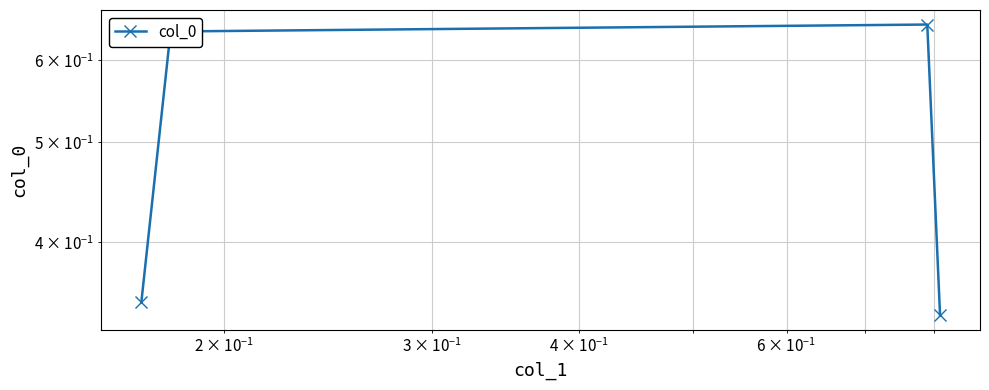

What is the value of the 1st point from the left?

0.3